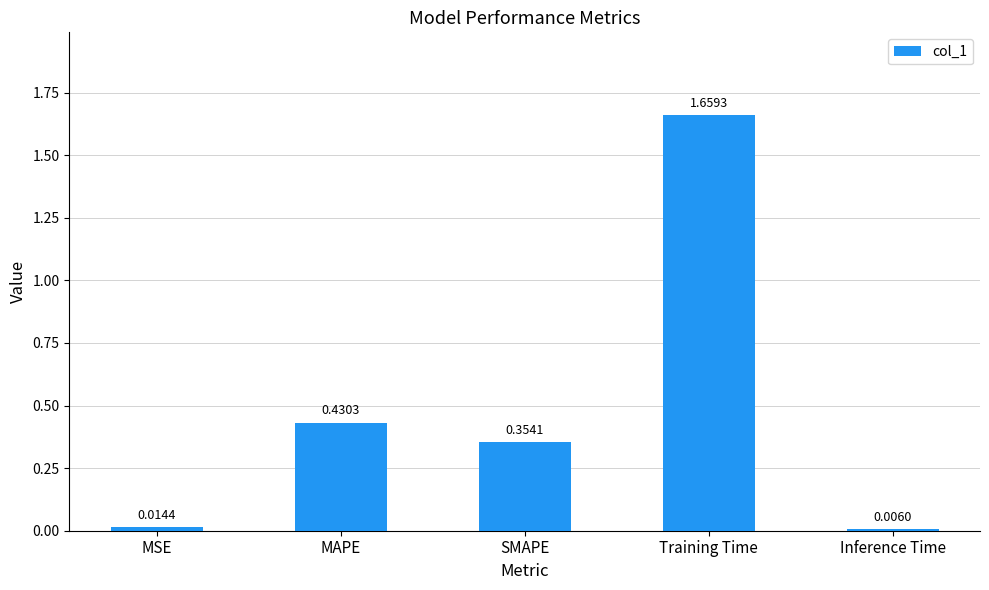

Rank the categories by value from lowest to highest.

Inference Time, MSE, SMAPE, MAPE, Training Time